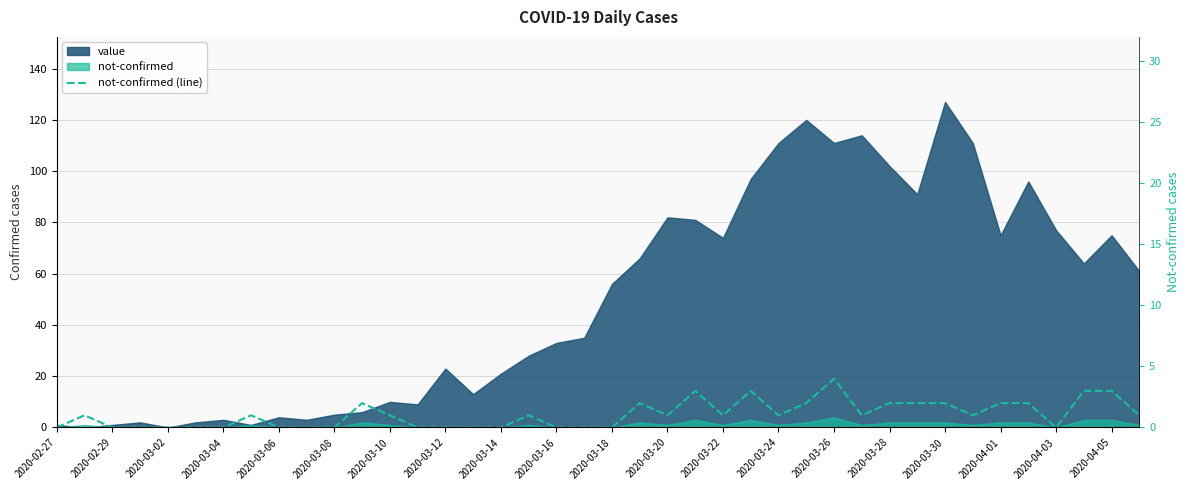

At which category does the data reach its first local peak?

2020-02-29